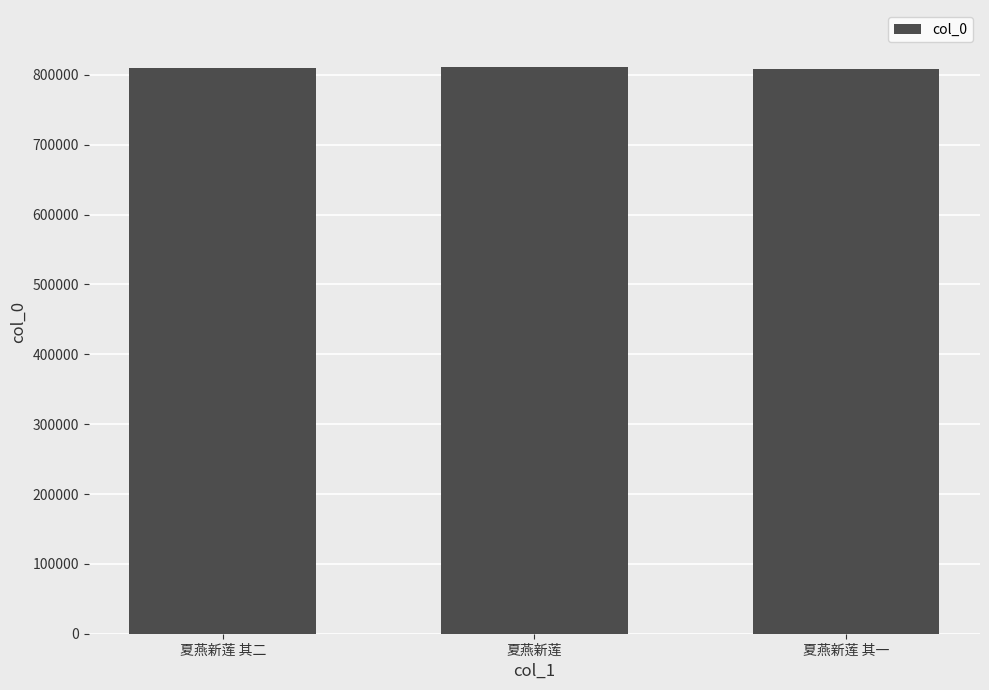

What is the ratio of the value at 夏燕新莲 to the value at 夏燕新莲 其一?

1.0